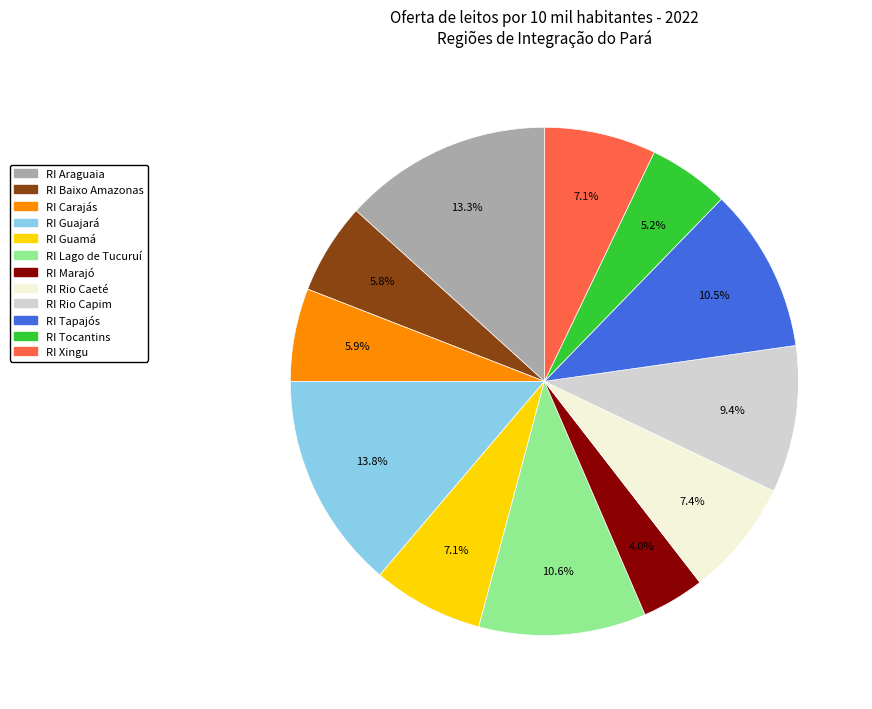

Combined, do RI Marajó and RI Rio Caeté account for over 50%?

No